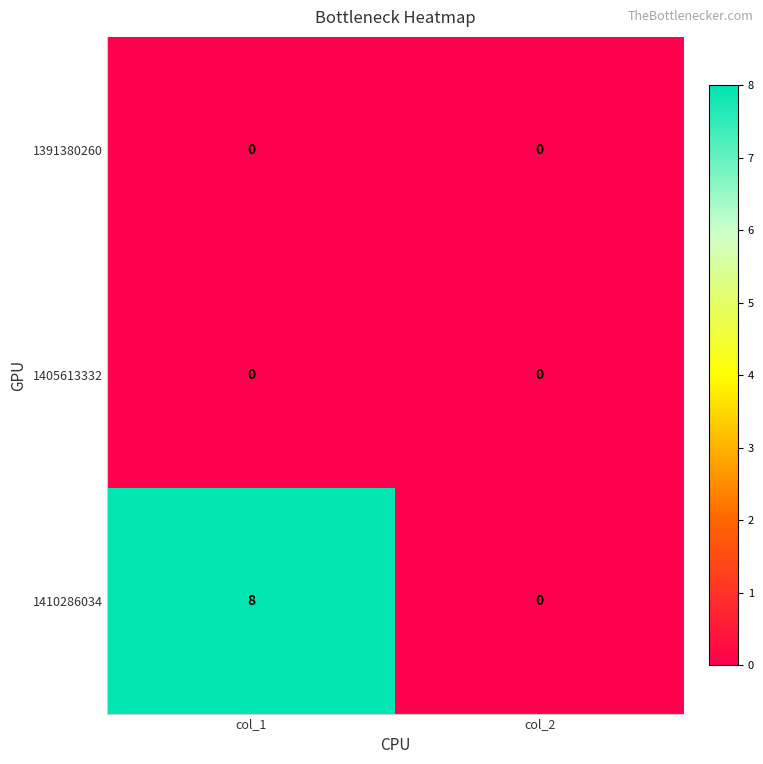

Which series has the largest total across all categories?

1410286034